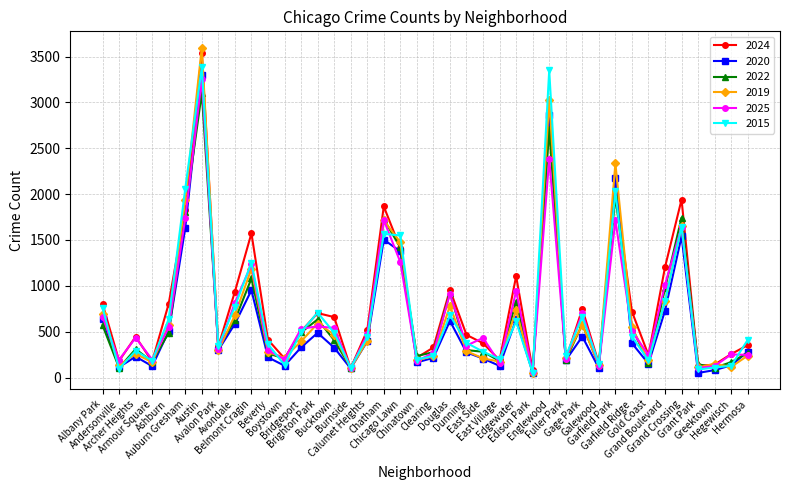

True or false: 2019 has more than 0 points higher than both neighbors.

True